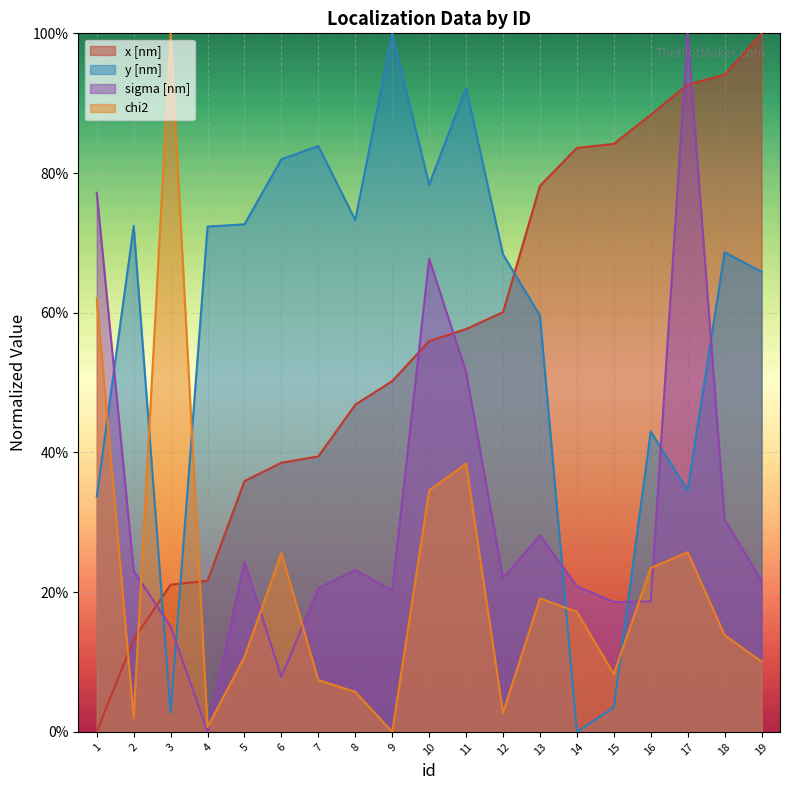

Which series has the largest range (max minus min)?

x [nm]